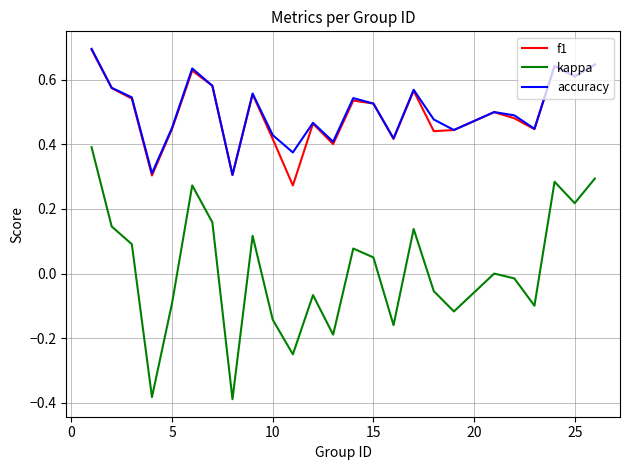

What is the greatest value displayed?

0.7